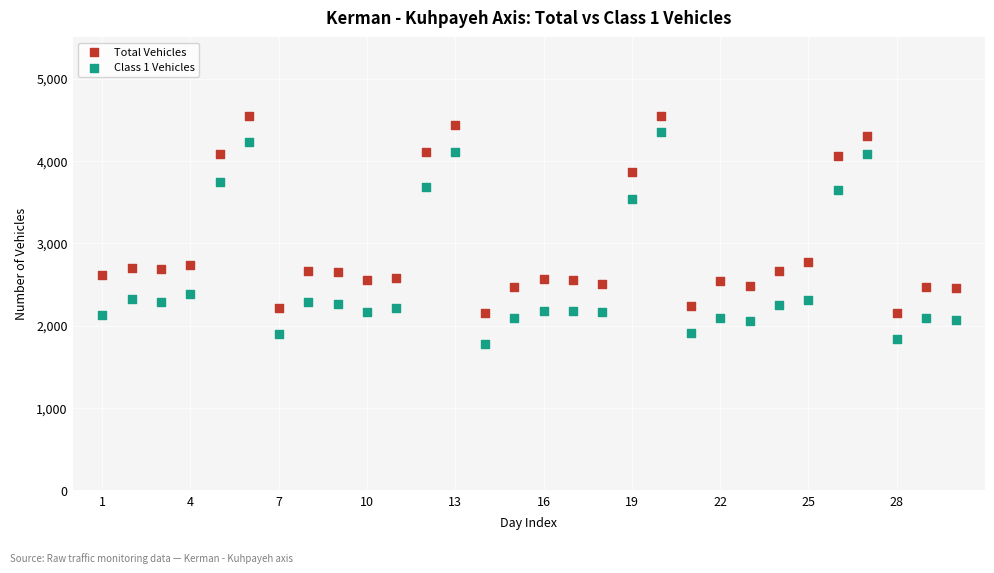

What is the X range (max minus min) for the scatter plot?

29